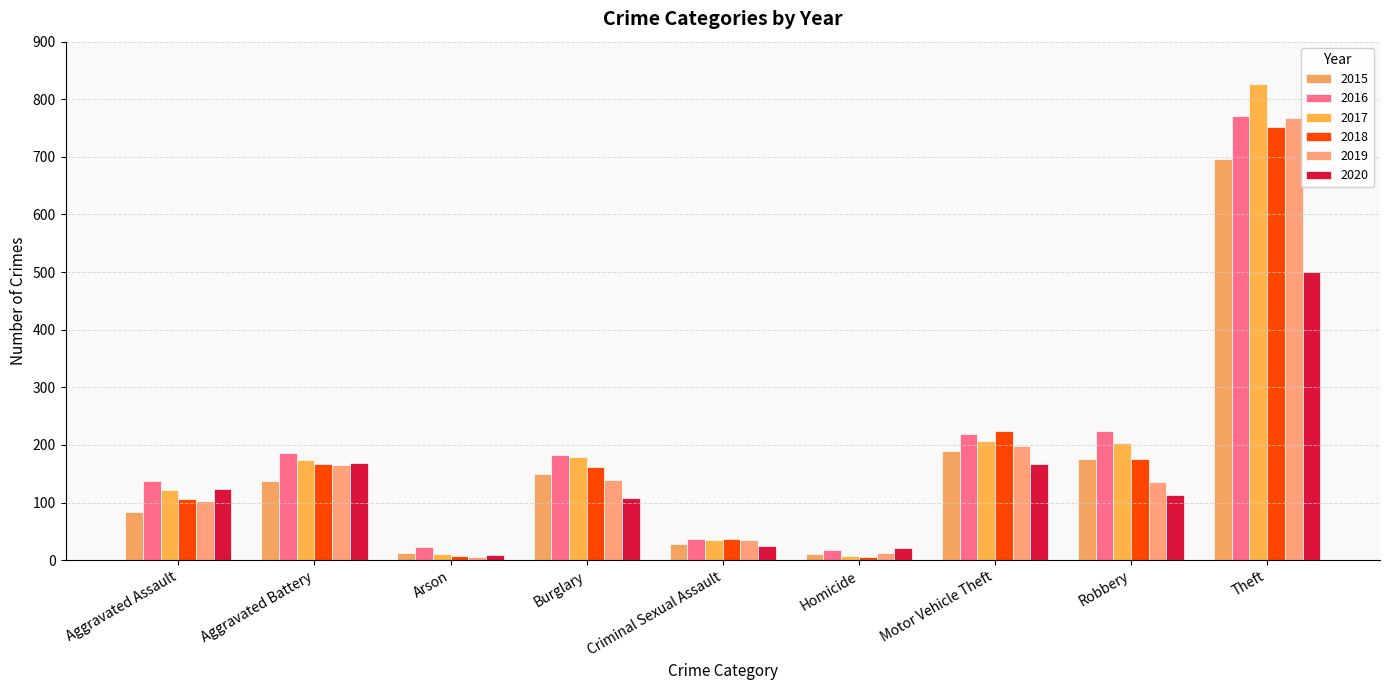

What position from the left is Aggravated Assault?

1